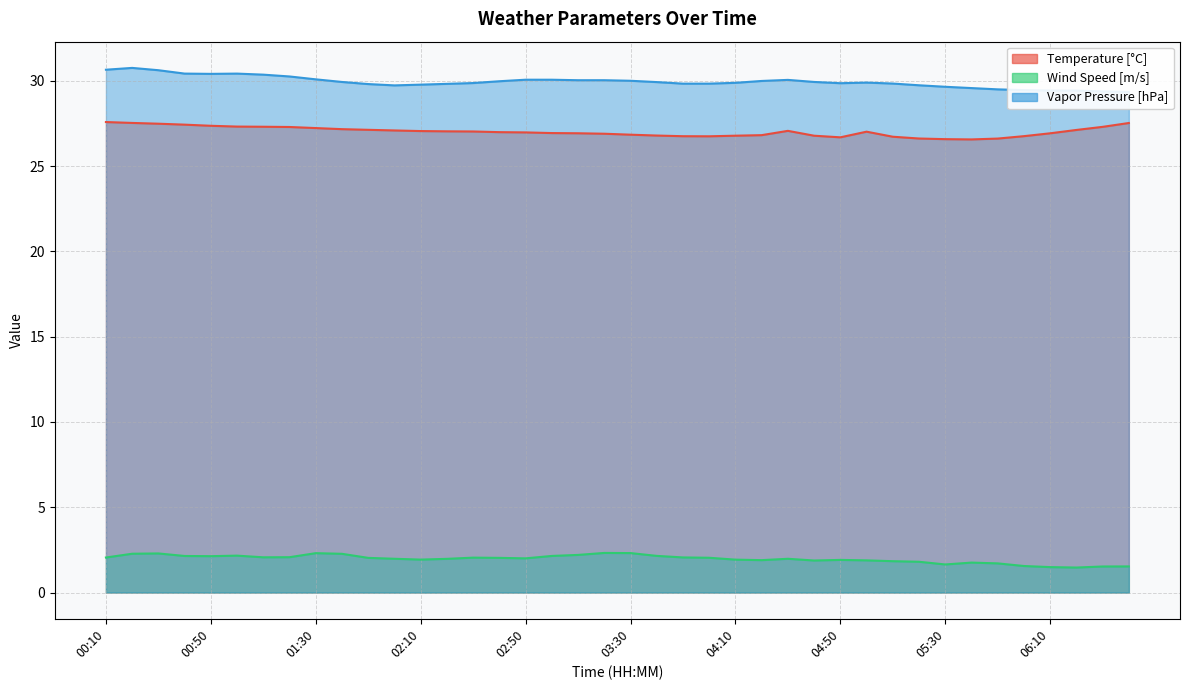

What is the spread (max minus min) of values at 05:40?

27.8